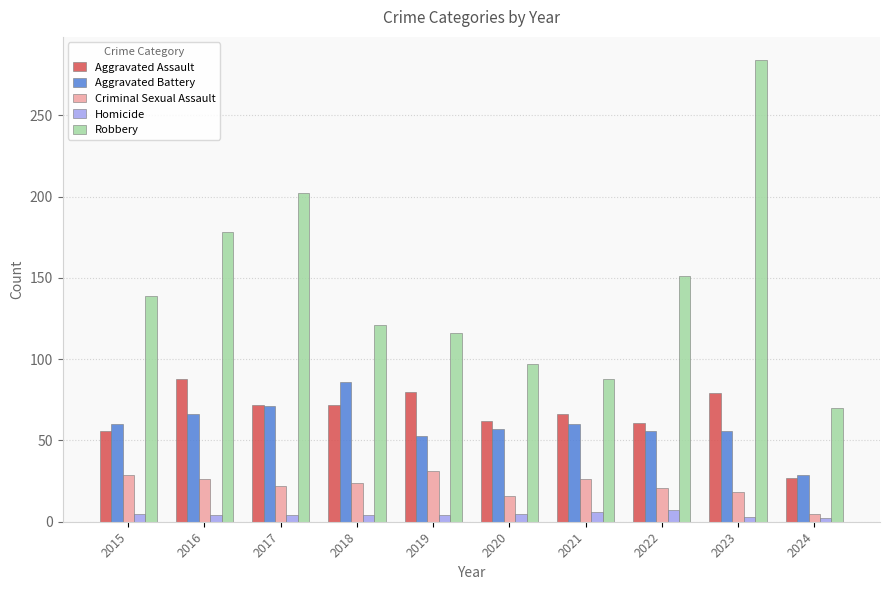

How many bars are there in total?

50